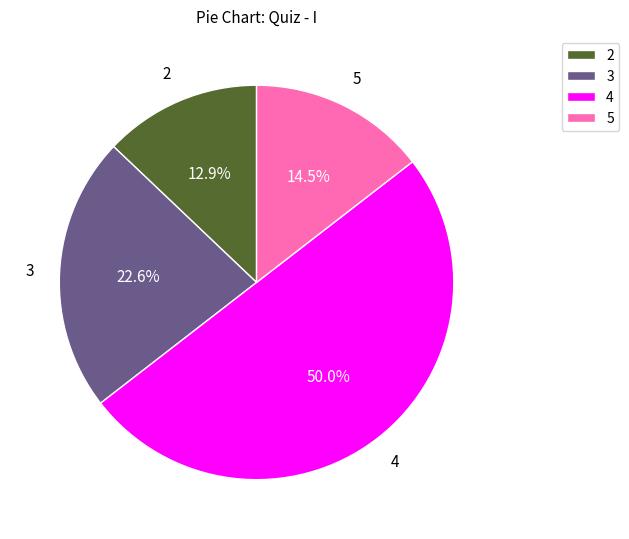

To the nearest percent, what is the average slice percentage?

25%